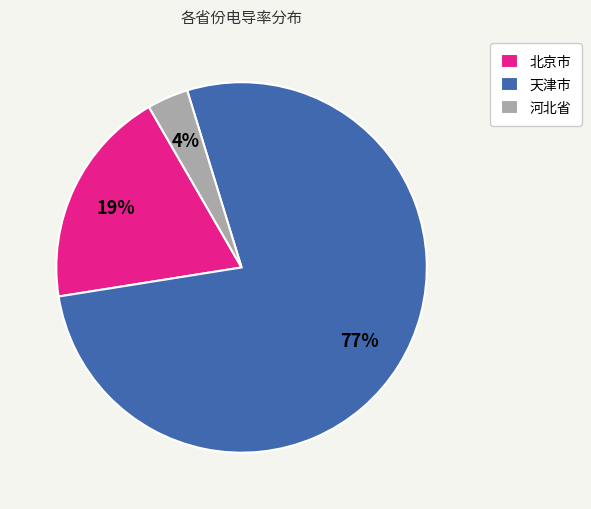

Is there any slice that represents more than half of the pie?

Yes